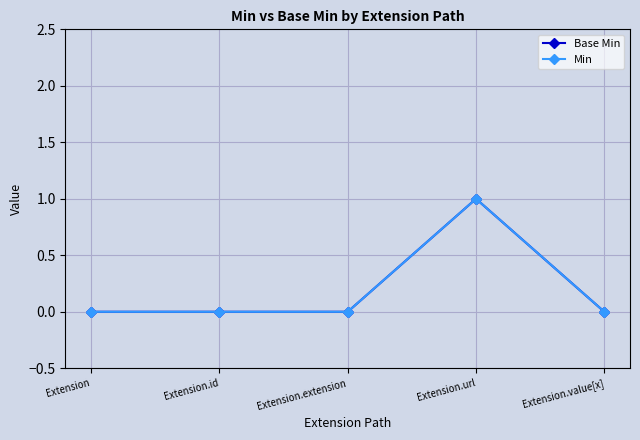

Which has a higher value, Extension or Extension.extension?

Extension